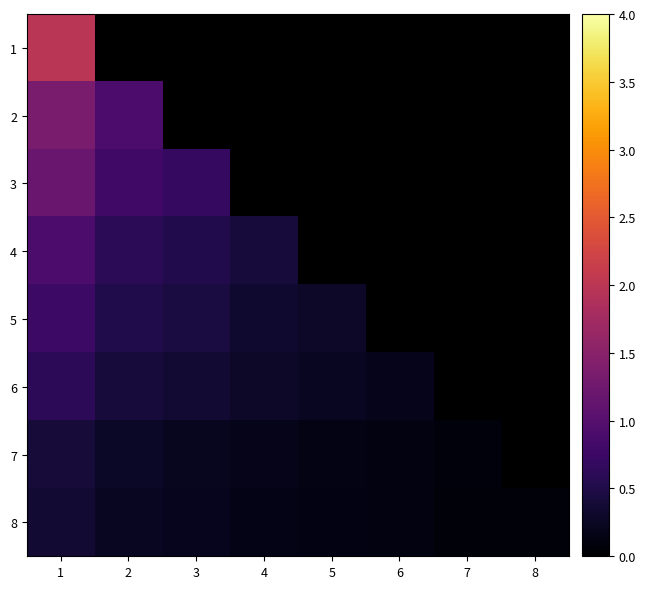

The 7 series shows 0.0 at 5. True or false?

False